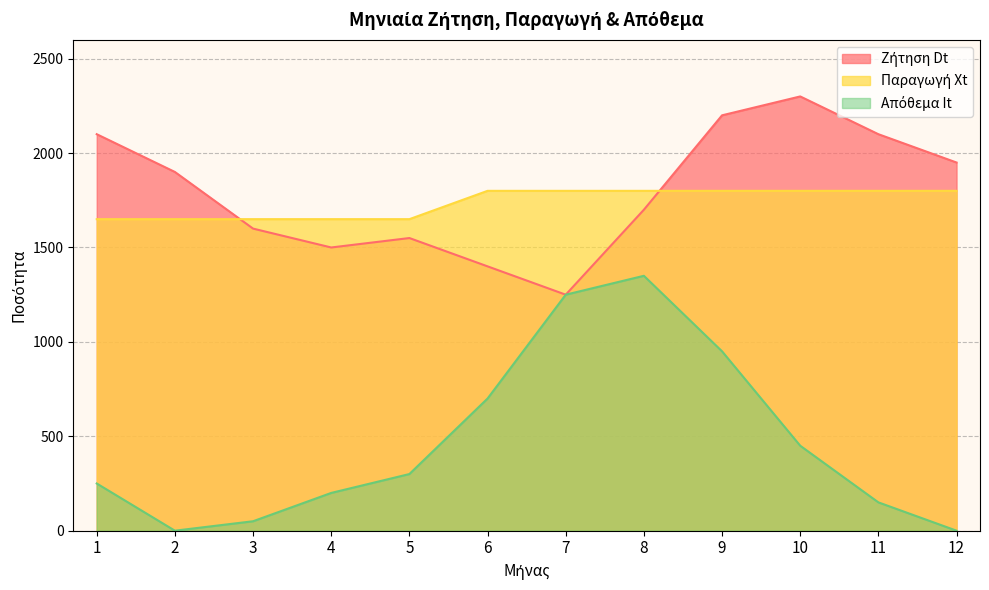

The Απόθεμα It series shows 1337 at 9. True or false?

False